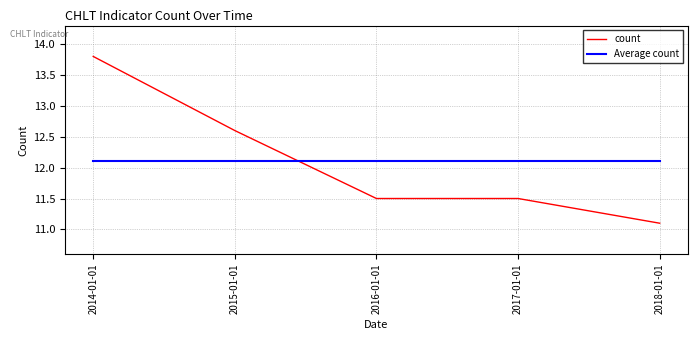

How many times do Average count and count cross each other?

1